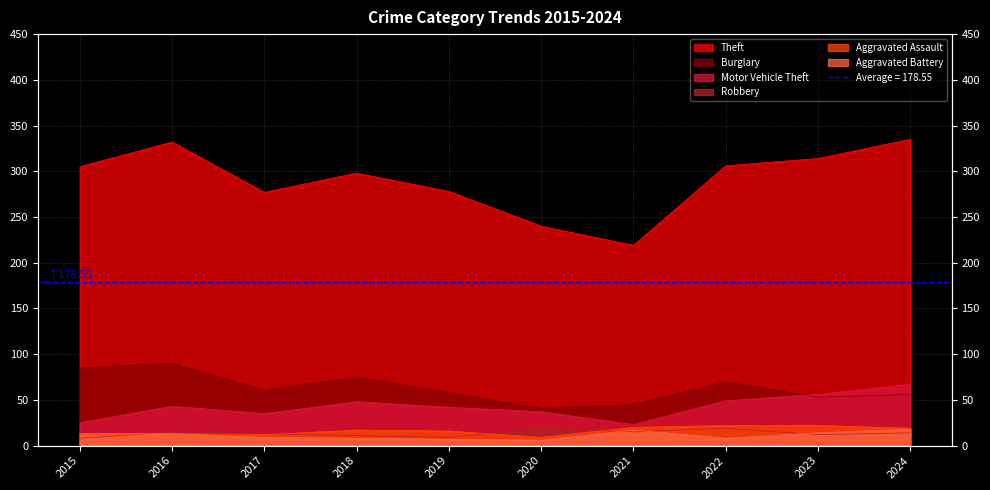

True or false: Theft and Burglary intersect in this chart.

False